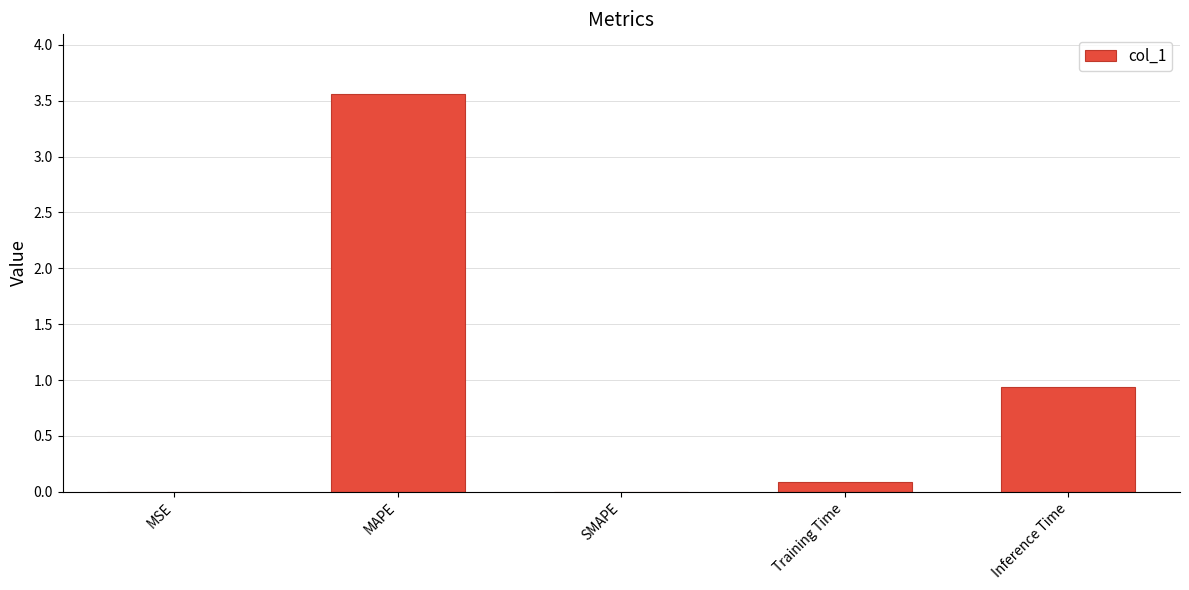

Which has a higher value, Training Time or MSE?

Training Time